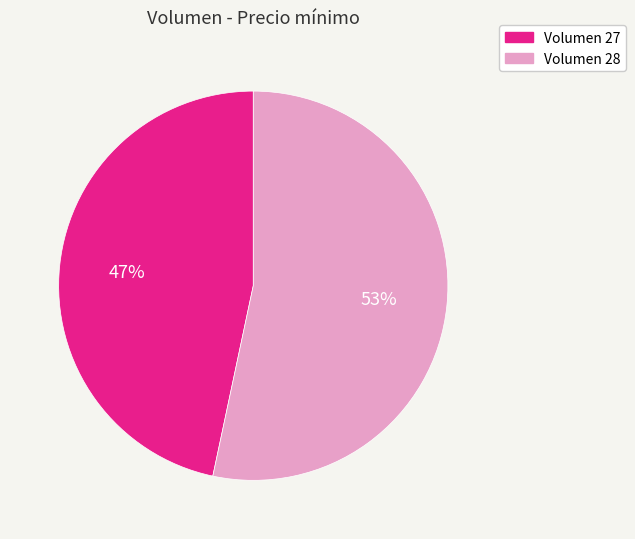

Combined, do Volumen 28 and Volumen 27 account for over 50%?

Yes